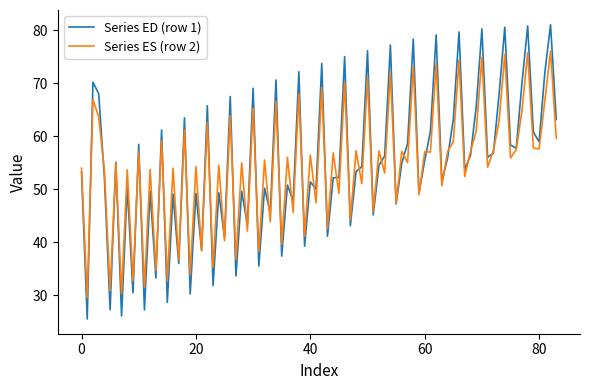

What is the minimum value shown in the chart?

25.6